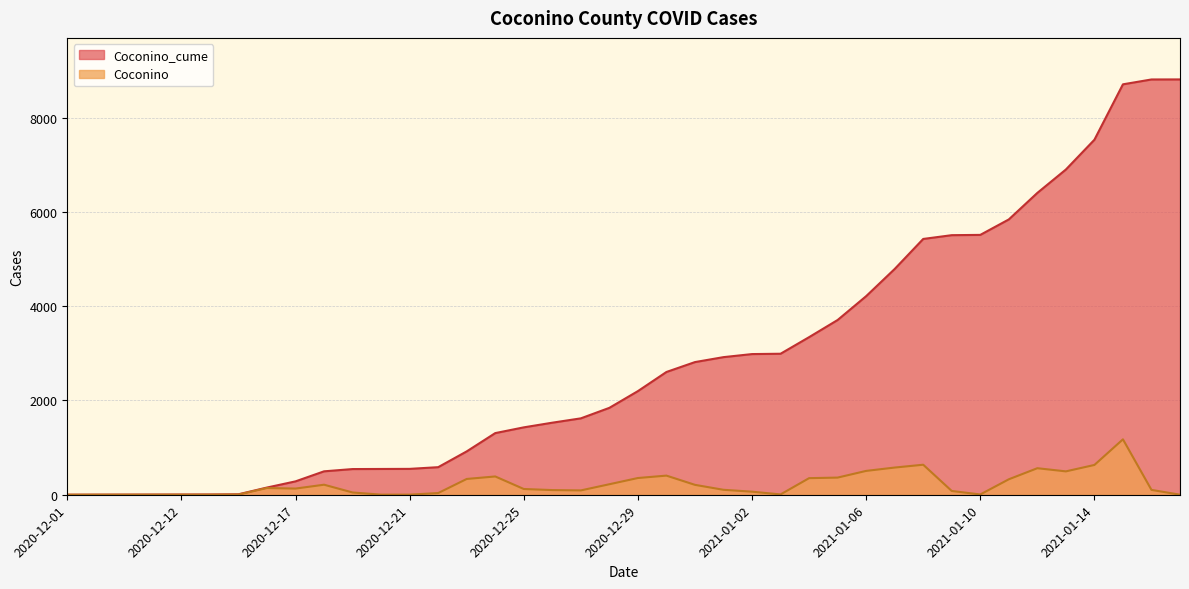

Is the value of Coconino_cume at 2021-01-09 greater than the value of Coconino at 2020-12-16?

Yes